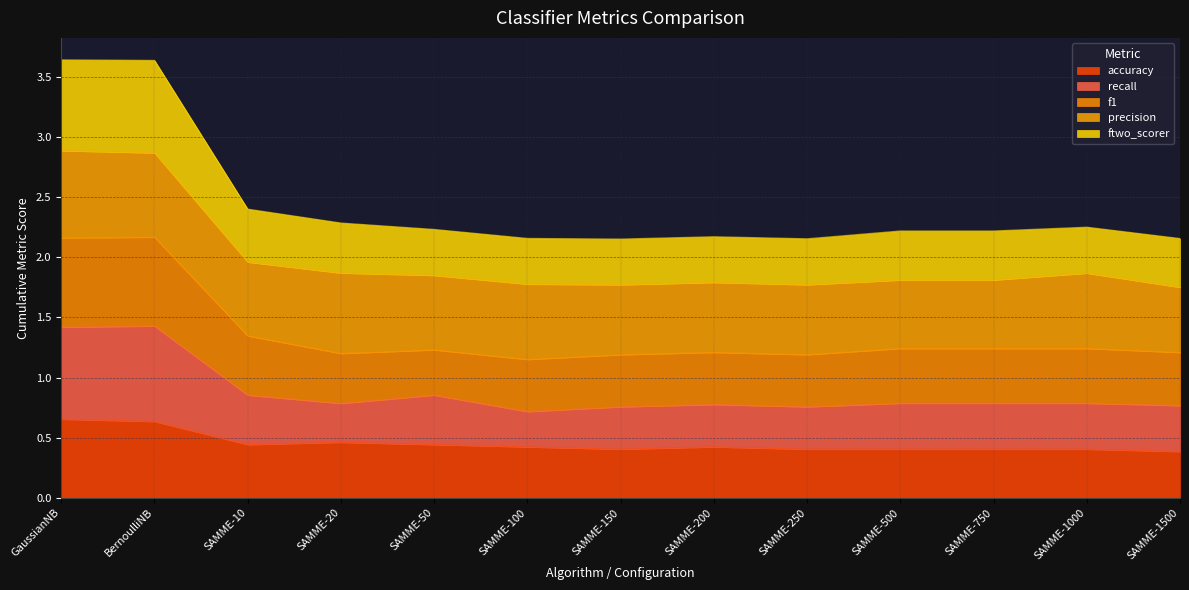

True or false: accuracy has more than 2 interior local peaks.

False